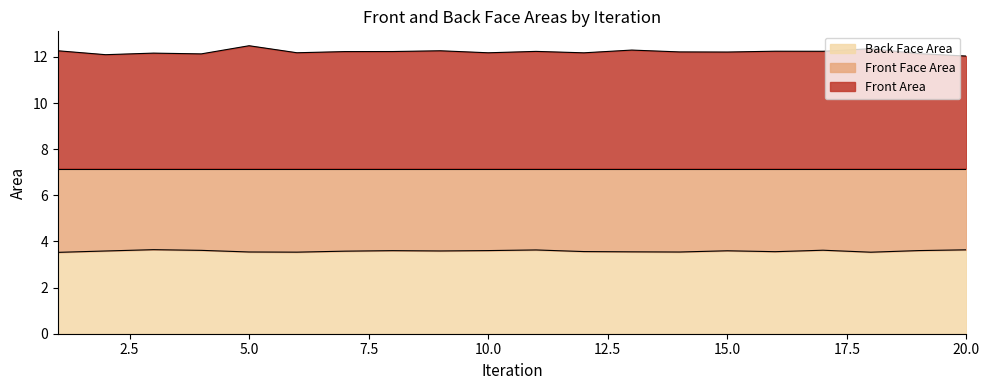

Which category has the highest value in the Front Area series?

5